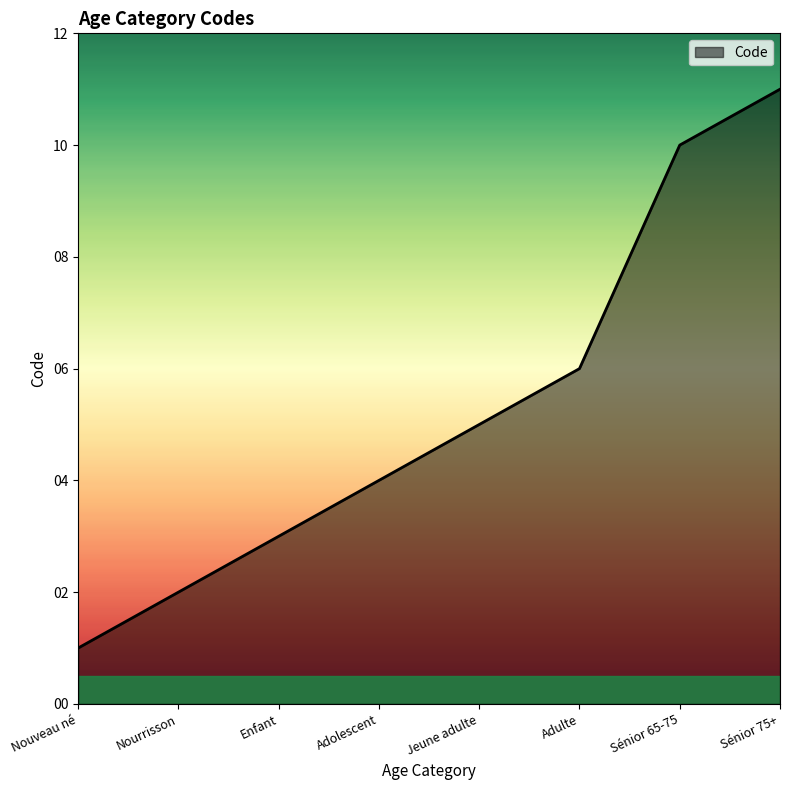

Which category has the lowest value across all series?

Nouveau né